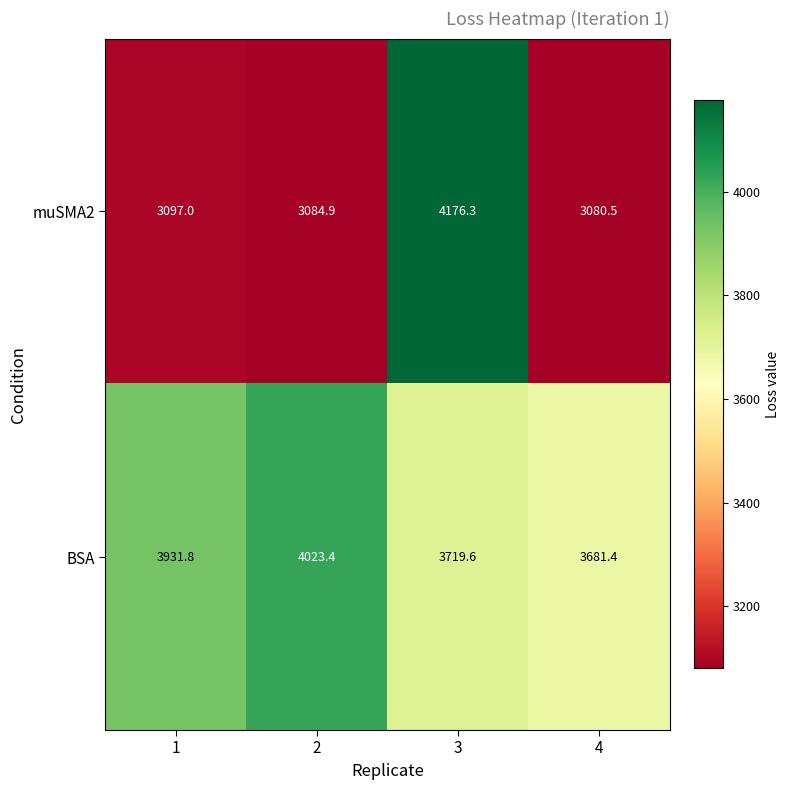

True or false: BSA has a value of 3931.8 at 1.

True